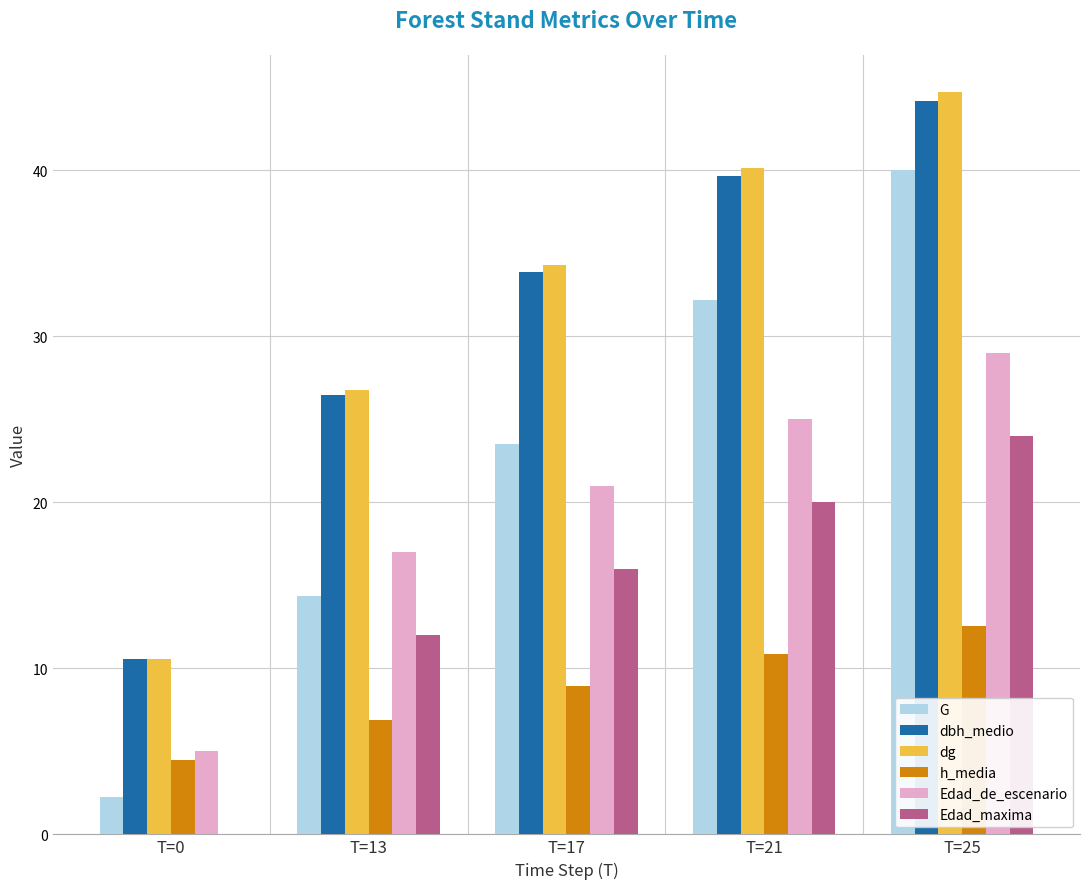

What is the spread (max minus min) of values at T=25?

32.2